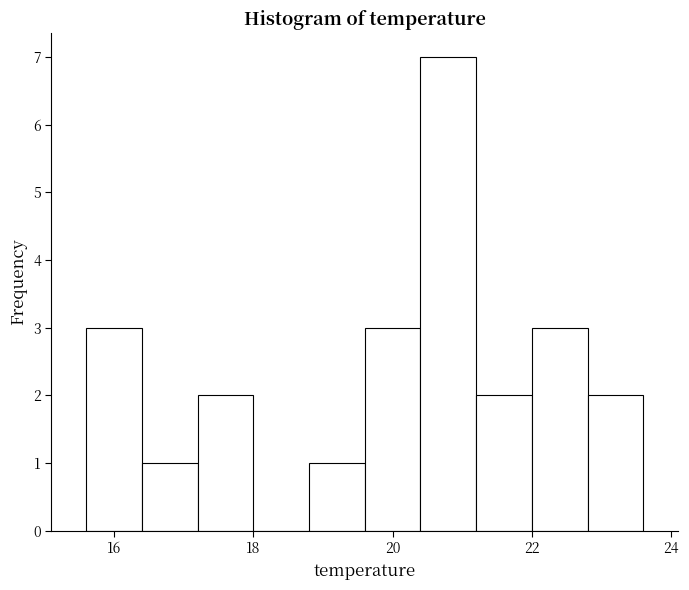

Which range on the x-axis has the tallest bar?

20.4 to 21.2